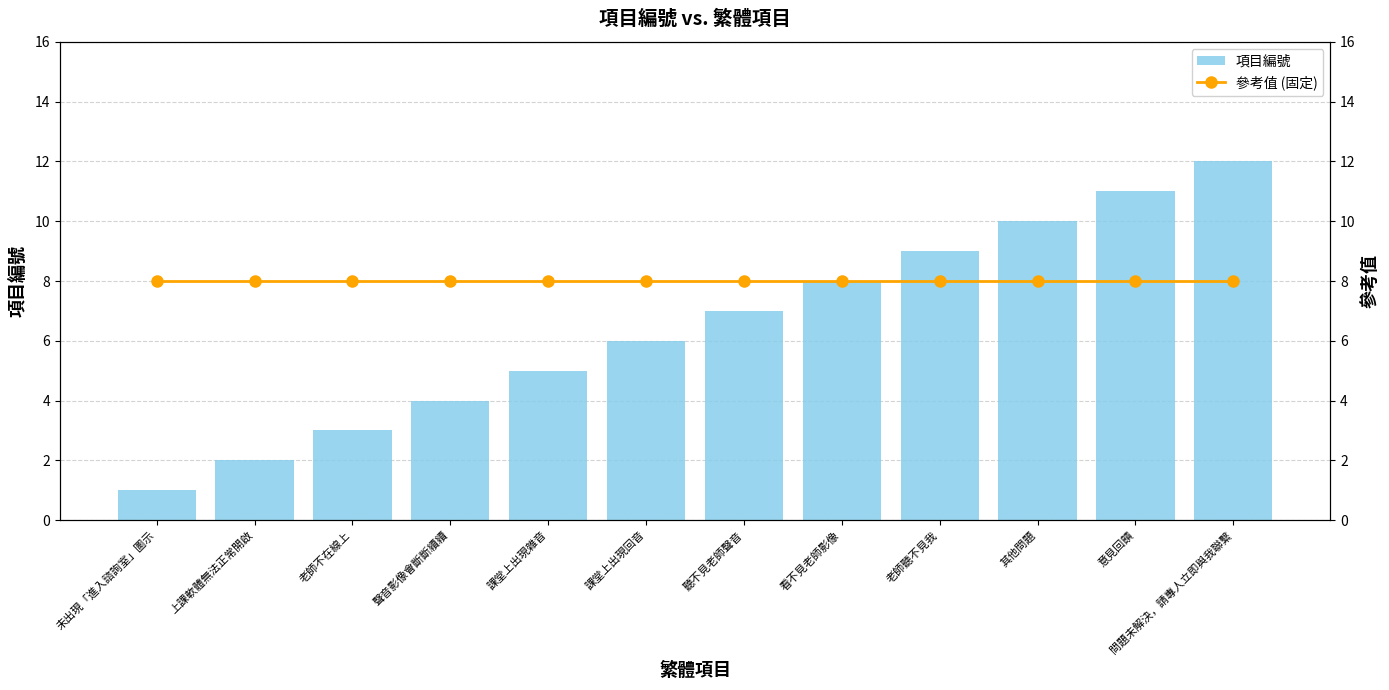

What is the value of the 項目編號 bar at the 2nd from the left?

2